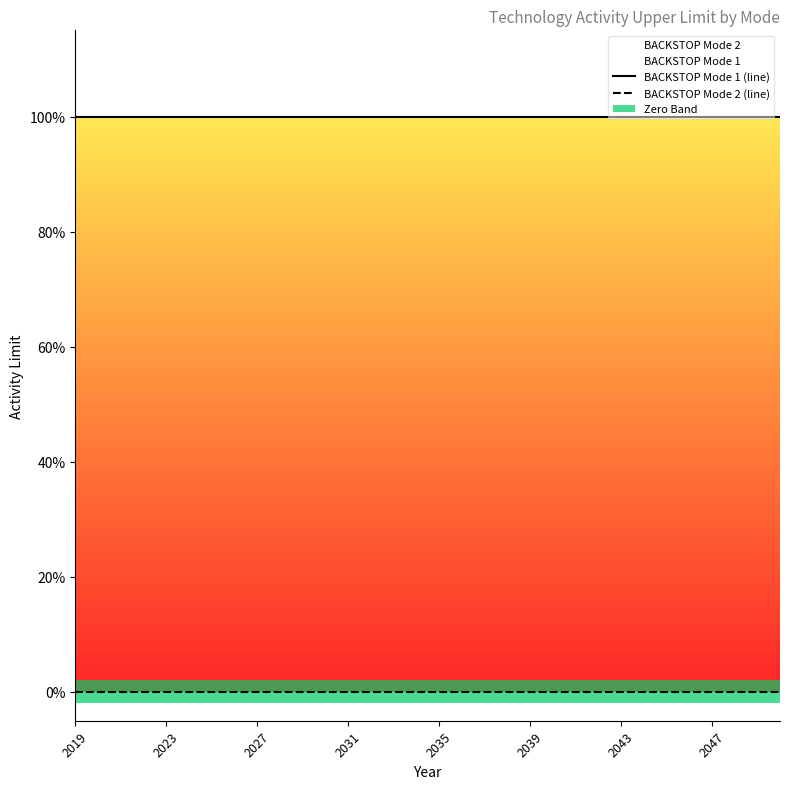

True or false: BACKSTOP Mode 1 (line) and BACKSTOP Mode 2 (line) cross at least once.

False